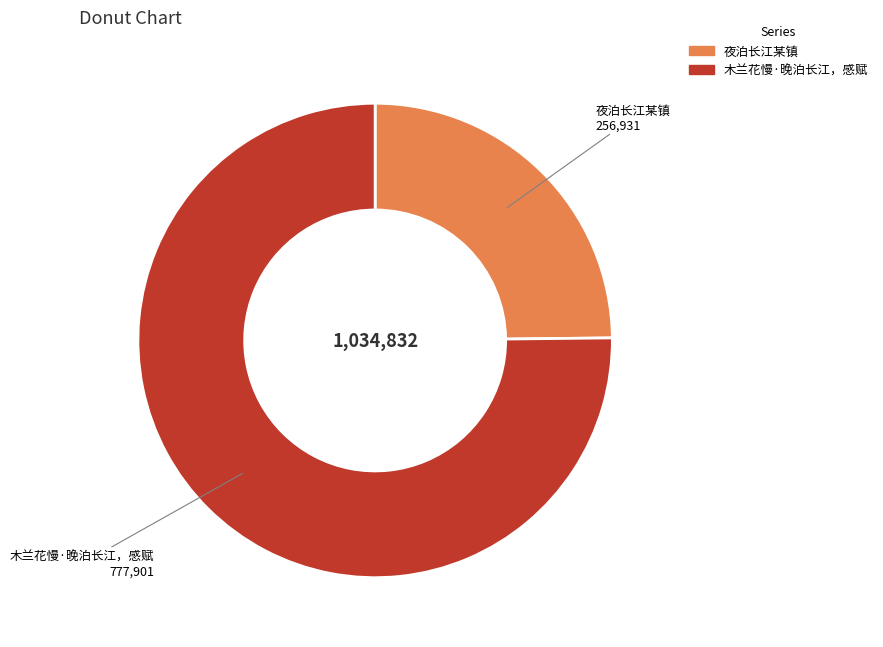

Rank the categories by value from lowest to highest.

夜泊长江某镇, 木兰花慢·晚泊长江，感赋